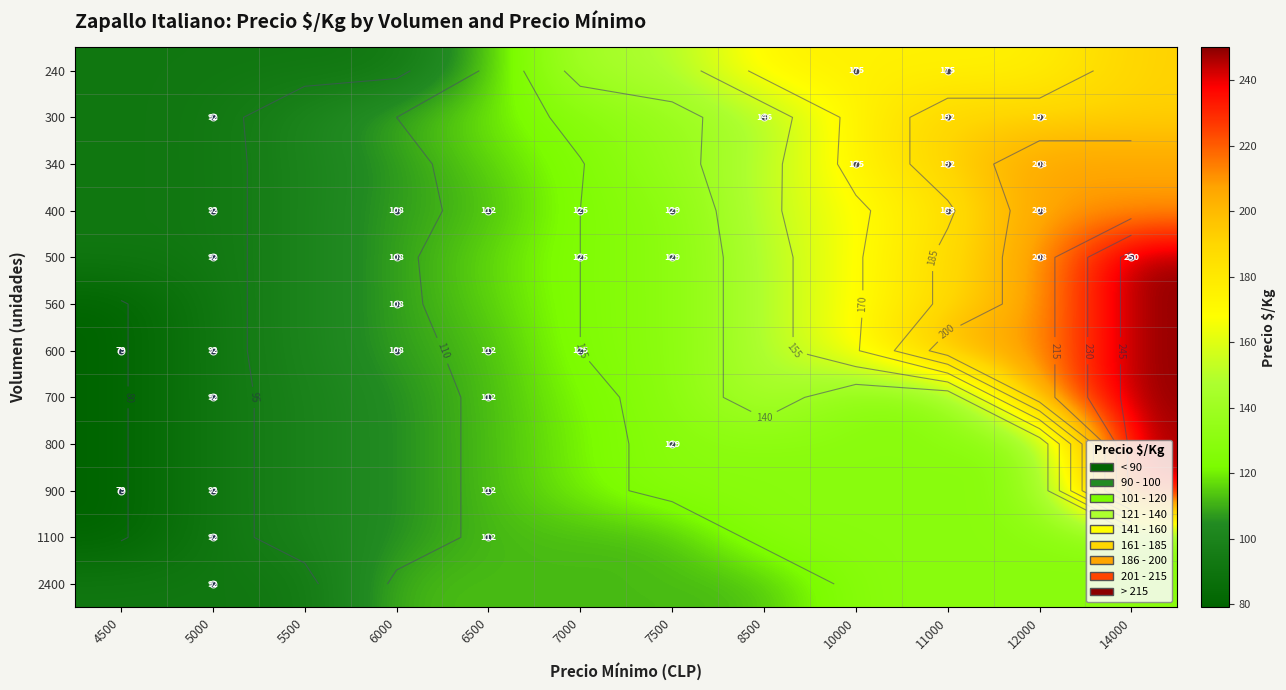

What is the total value across all series at 11000?

1971.5